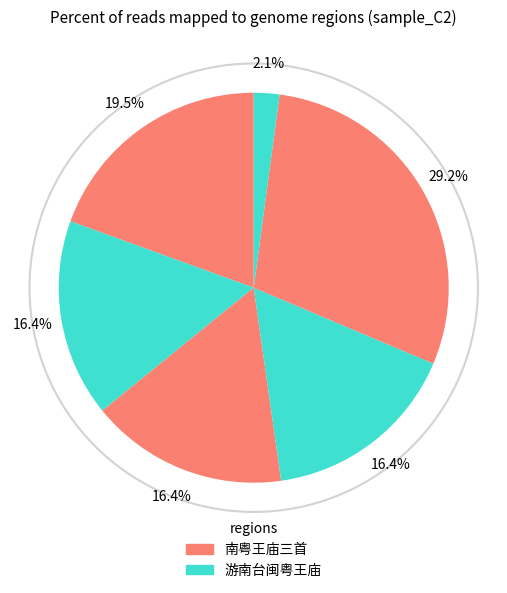

To the nearest percent, what is the difference between the largest and smallest slice percentages?

27%